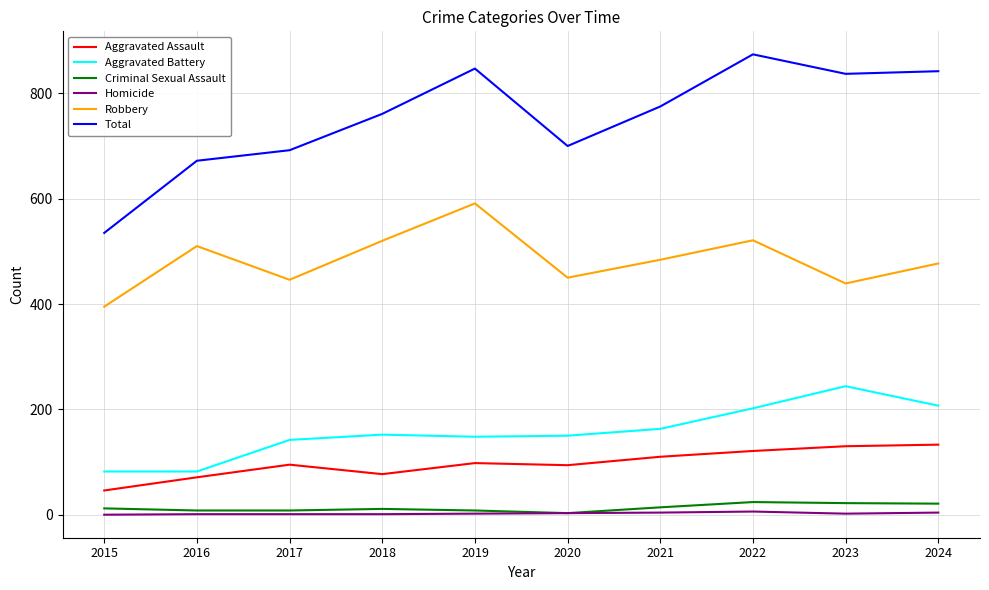

At which category is the sum across all series the highest?

2022